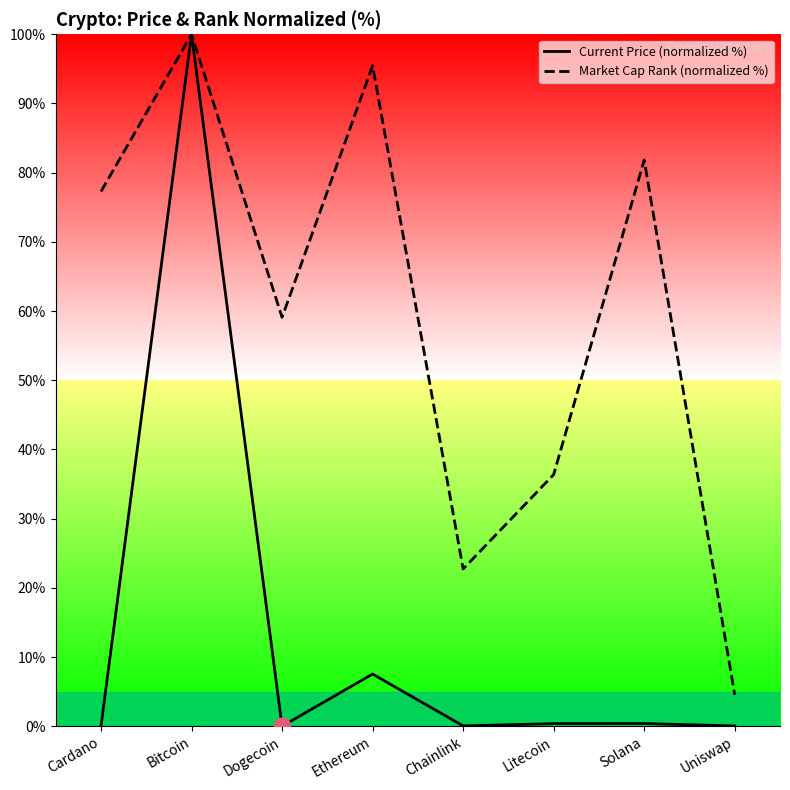

Reading right to left, transcribe all the data shown in this chart.

Current Price (normalized %): Uniswap=0.0	Solana=0.4	Litecoin=0.4	Chainlink=0.0	Ethereum=7.5	Dogecoin=0.0	Bitcoin=100.0	Cardano=0.0
Market Cap Rank (normalized %): Uniswap=4.5	Solana=81.8	Litecoin=36.4	Chainlink=22.7	Ethereum=95.5	Dogecoin=59.1	Bitcoin=100.0	Cardano=77.3